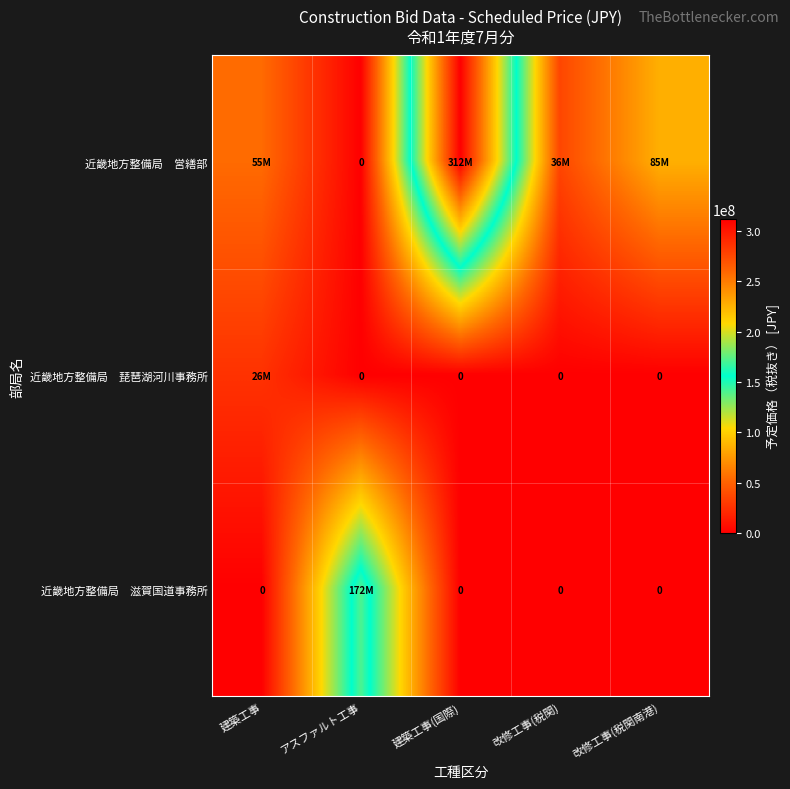

True or false: 近畿地方整備局 滋賀国道事務所 has a value of 60530314 at 改修工事(税関南港).

False